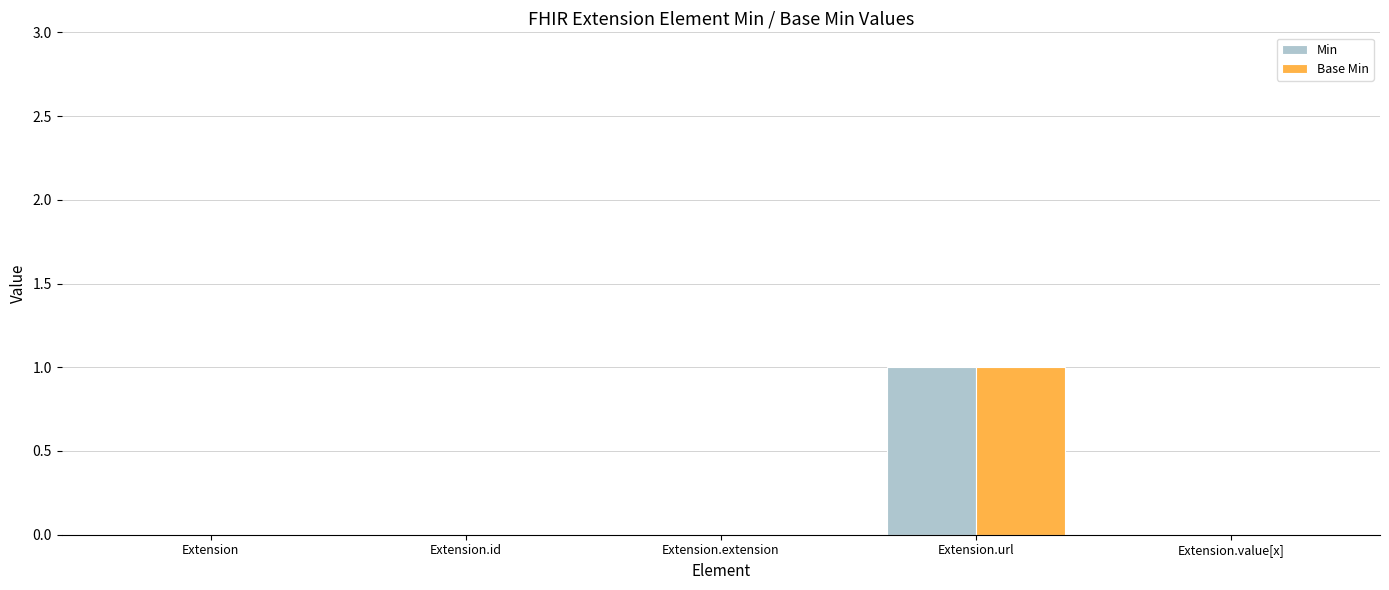

At which category is the sum across all series the highest?

Extension.url